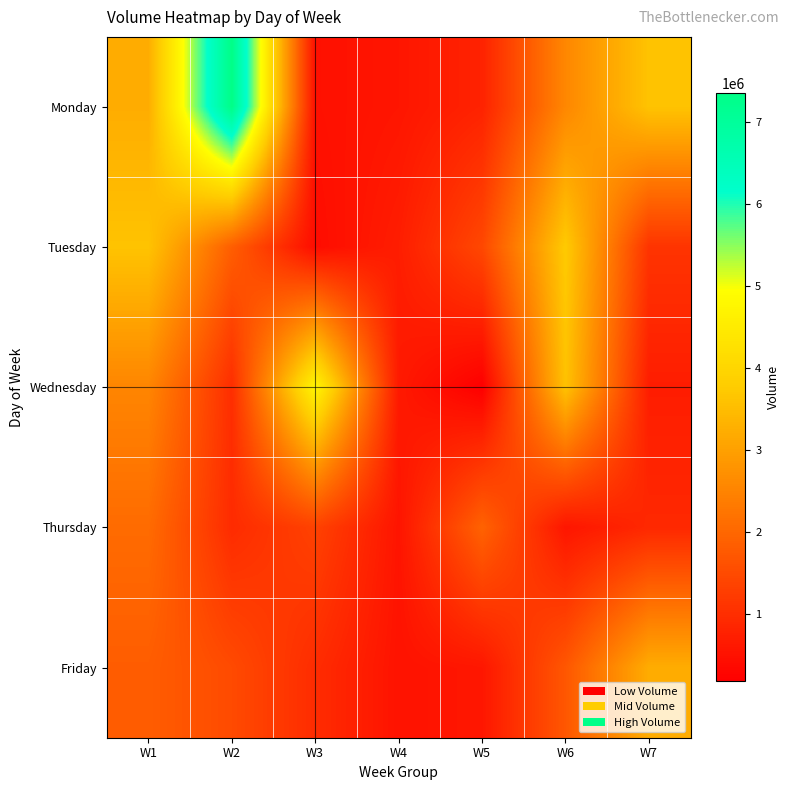

What is the total value across all series at W2?

12638071